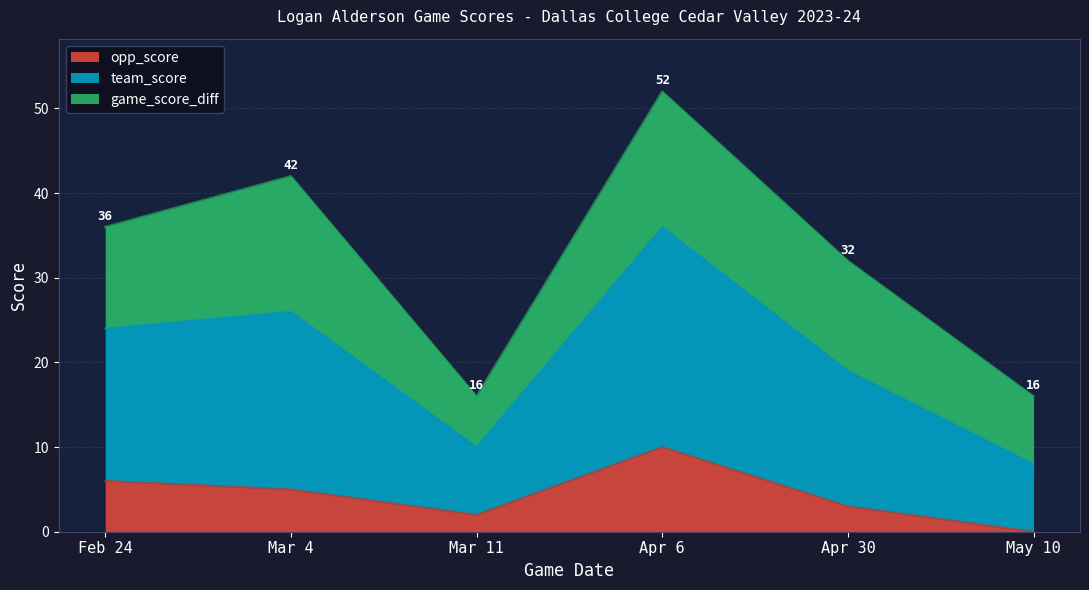

Reading left to right, transcribe the values for opp_score.

Feb 24=6	Mar 4=5	Mar 11=2	Apr 6=10	Apr 30=3	May 10=0